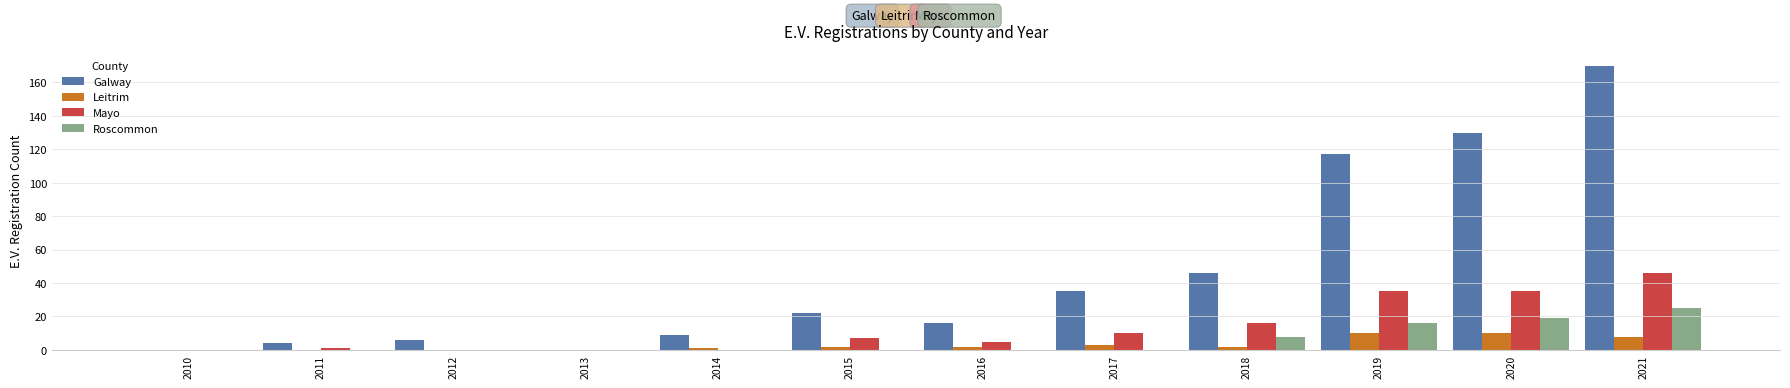

True or false: Roscommon has a value of -13 at 2014.

False